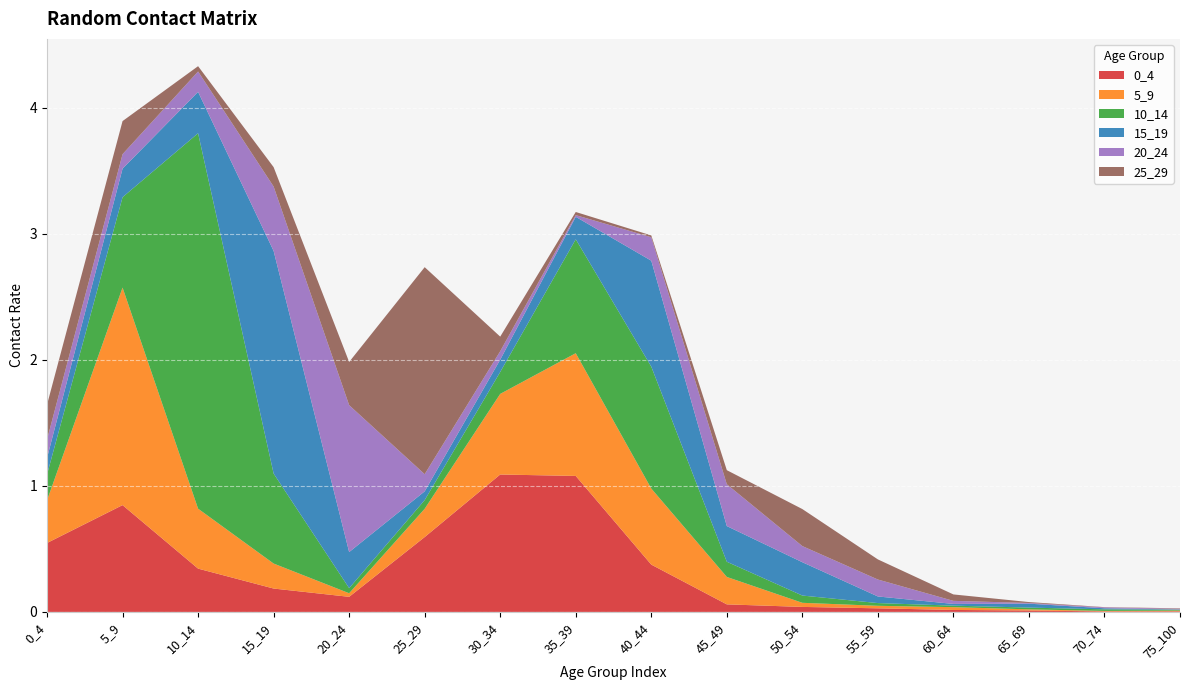

Reading left to right, transcribe all the data shown in this chart.

0_4: 0.5	0.8	0.3	0.2	0.1	0.6	1.1	1.1	0.4	0.1	0.0	0.0	0.0	0.0	0.0	0.0
5_9: 0.3	1.7	0.5	0.2	0.0	0.2	0.6	1.0	0.6	0.2	0.0	0.0	0.0	0.0	0.0	0.0
10_14: 0.2	0.7	3.0	0.7	0.0	0.1	0.2	0.9	1.0	0.1	0.1	0.0	0.0	0.0	0.0	0.0
15_19: 0.1	0.2	0.3	1.8	0.3	0.1	0.1	0.2	0.8	0.3	0.3	0.1	0.0	0.0	0.0	0.0
20_24: 0.1	0.1	0.2	0.5	1.2	0.1	0.1	0.0	0.2	0.3	0.1	0.1	0.0	0.0	0.0	0.0
25_29: 0.3	0.3	0.0	0.2	0.3	1.6	0.1	0.0	0.0	0.1	0.3	0.2	0.1	0.0	0.0	0.0